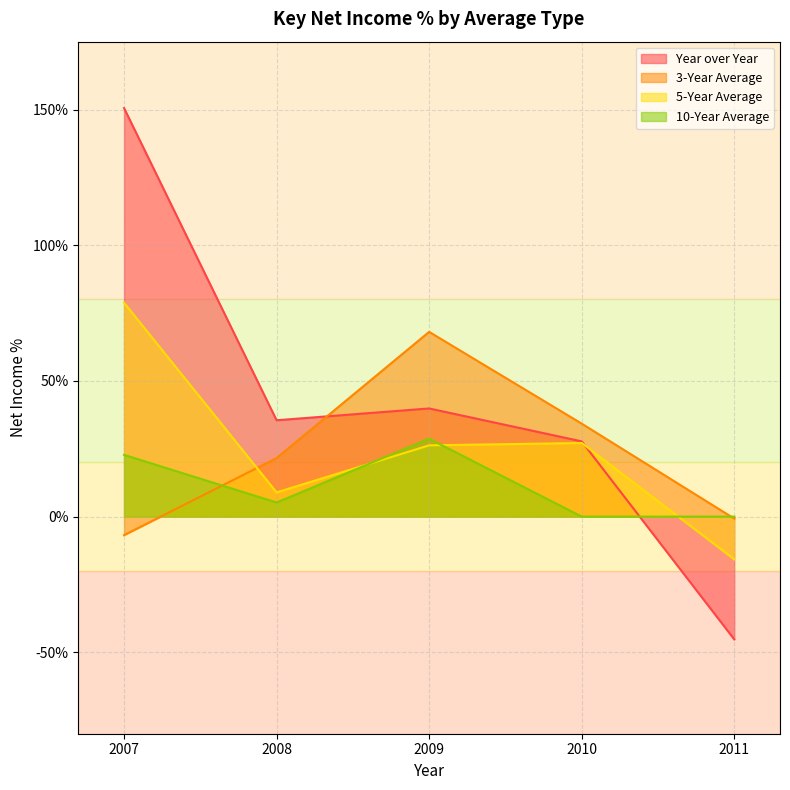

Is the value of Year over Year at 2008 greater than the value of 5-Year Average at 2007?

No